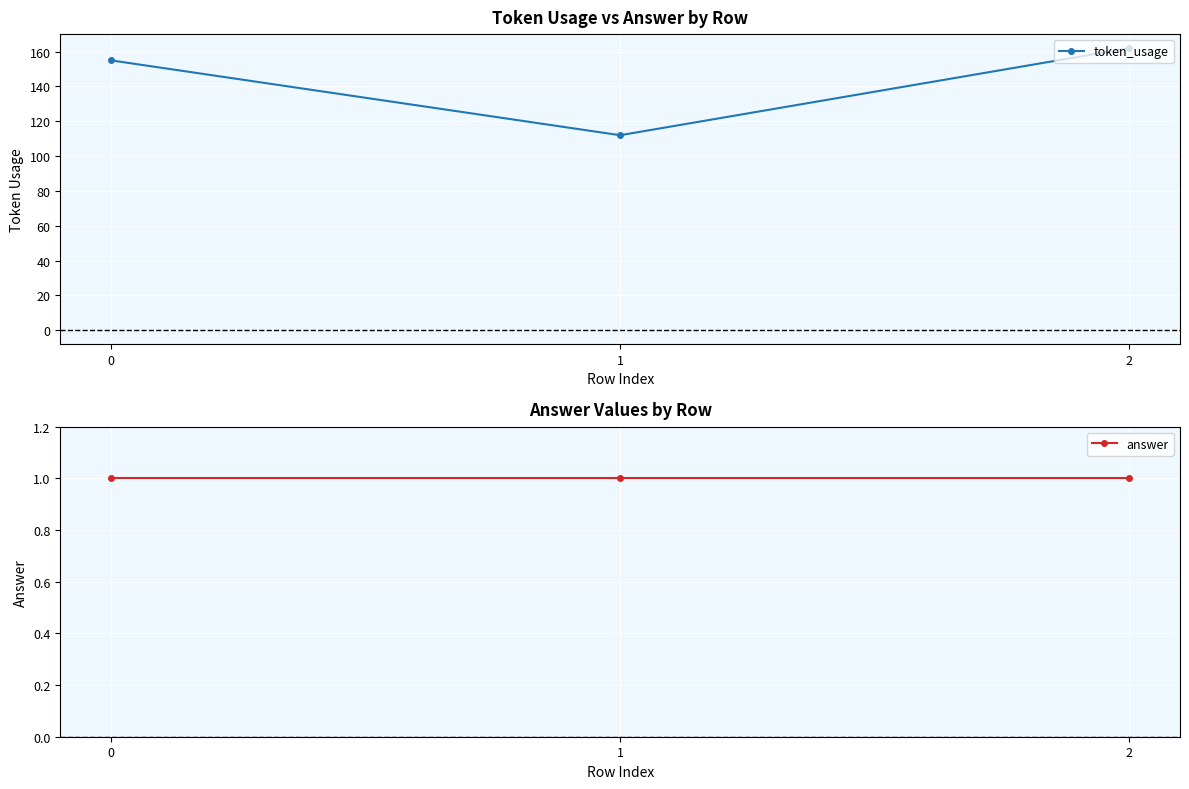

True or false: answer has a value of 1 at 2.

True